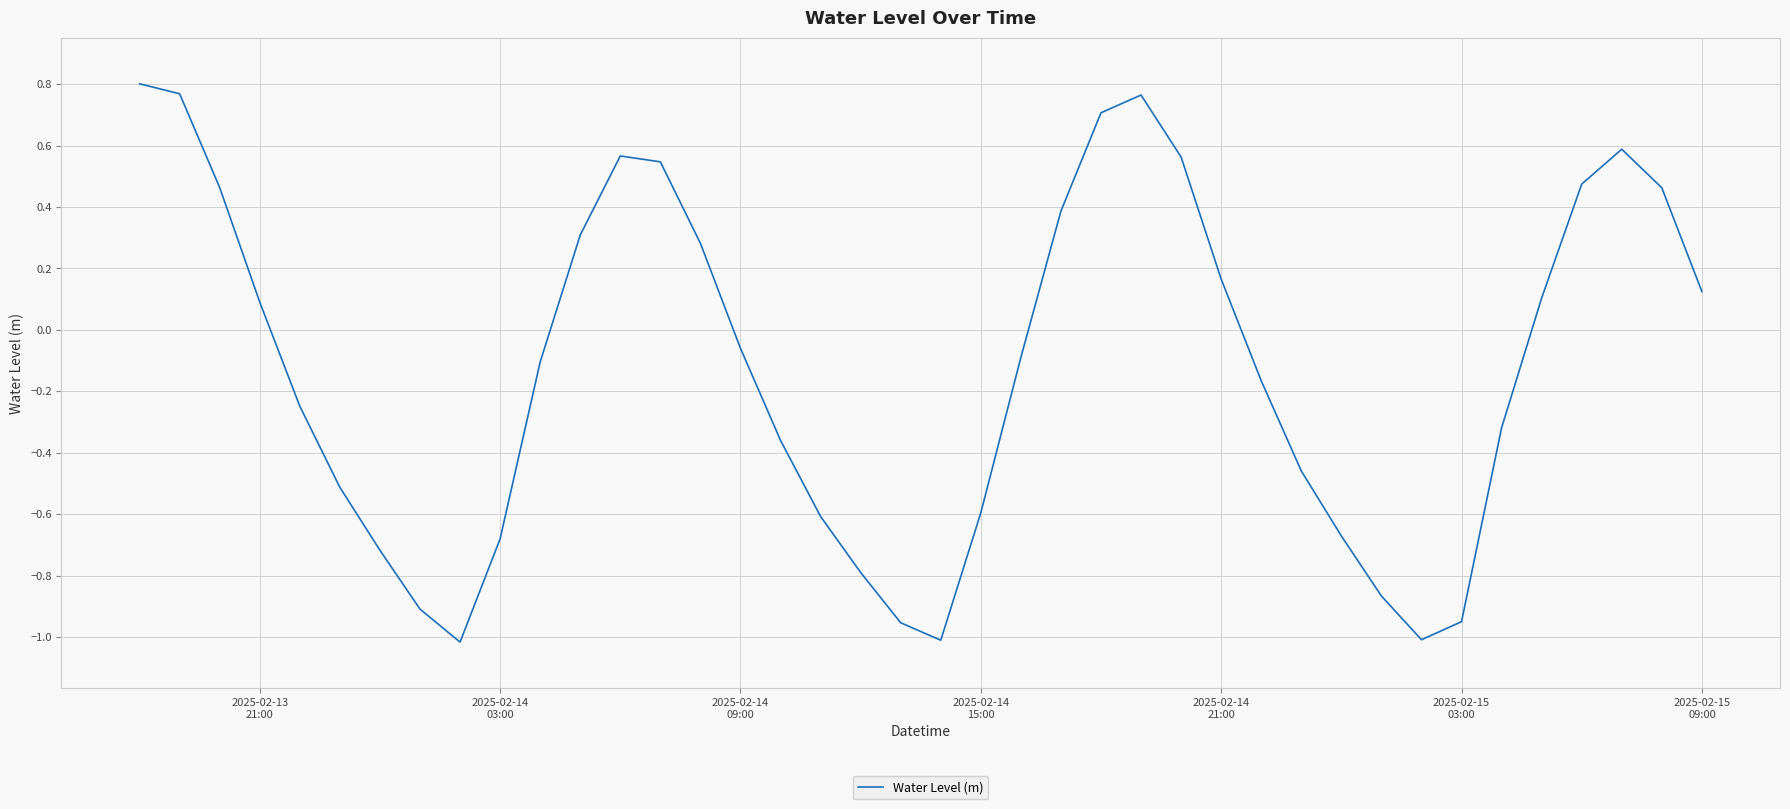

How many negative values are there?

22